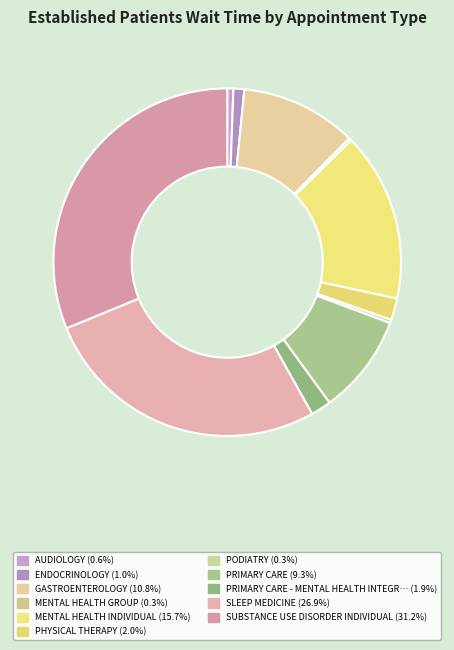

Which slice is the largest?

SUBSTANCE USE DISORDER INDIVIDUAL